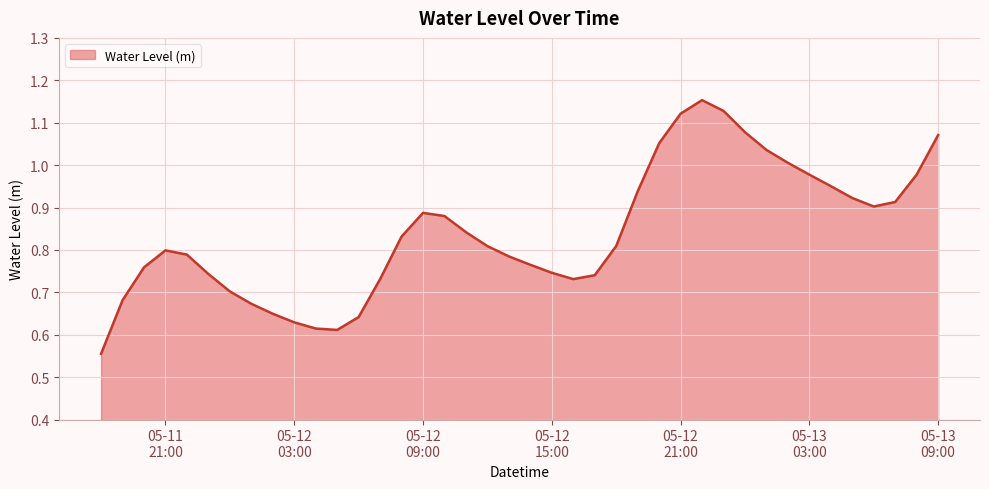

How many lines are shown in the chart?

1